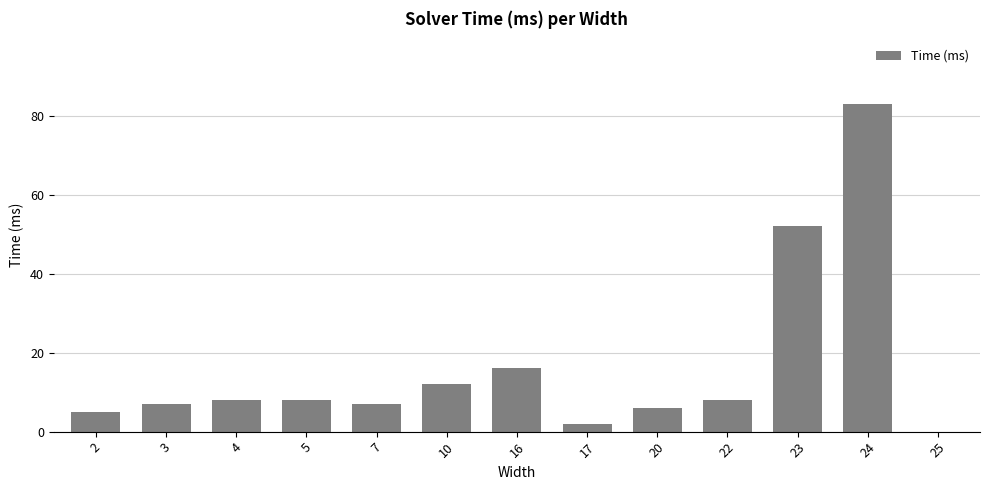

True or false: the data shows 12 at 10.

True